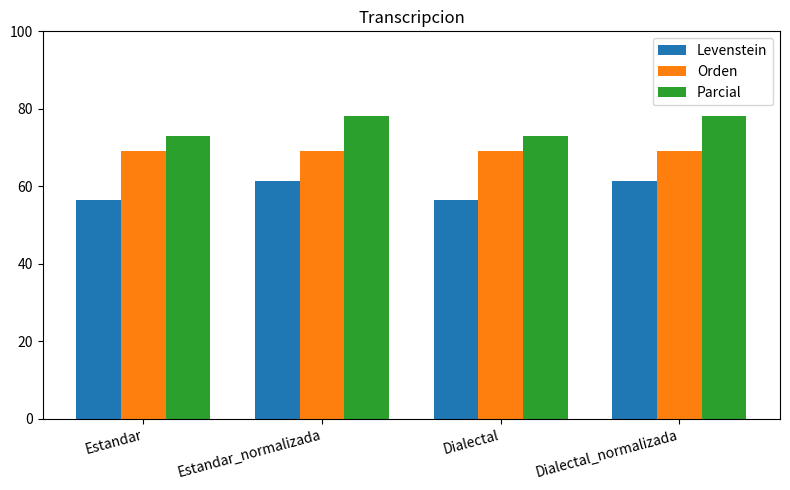

Rank the series at Estandar from highest to lowest value.

Parcial, Orden, Levenstein